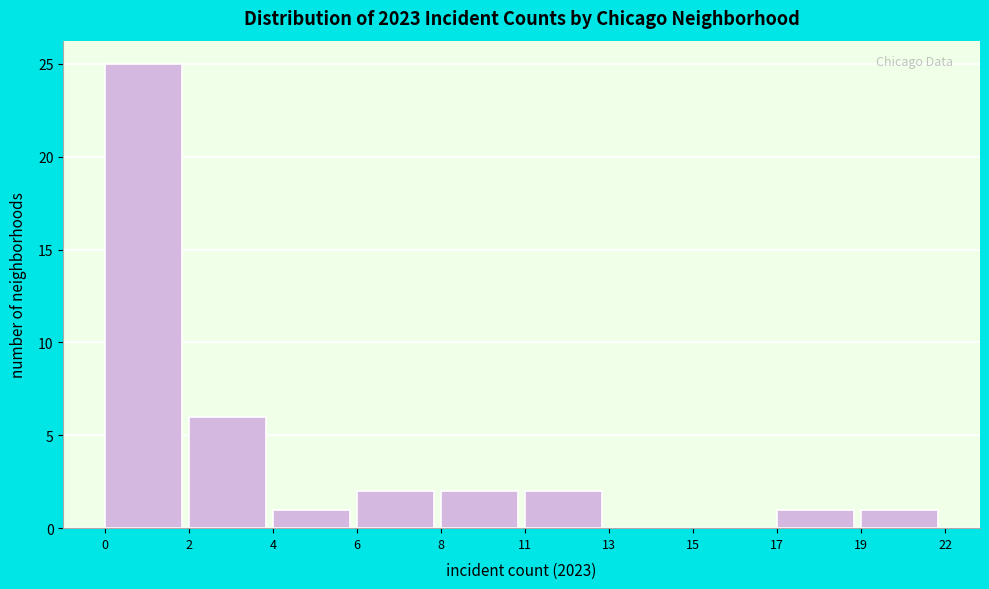

Reading left to right, list all the values displayed in this chart.

0=25	2=6	4=1	6=2	8=2	11=2	13=0	15=0	17=1	19=1